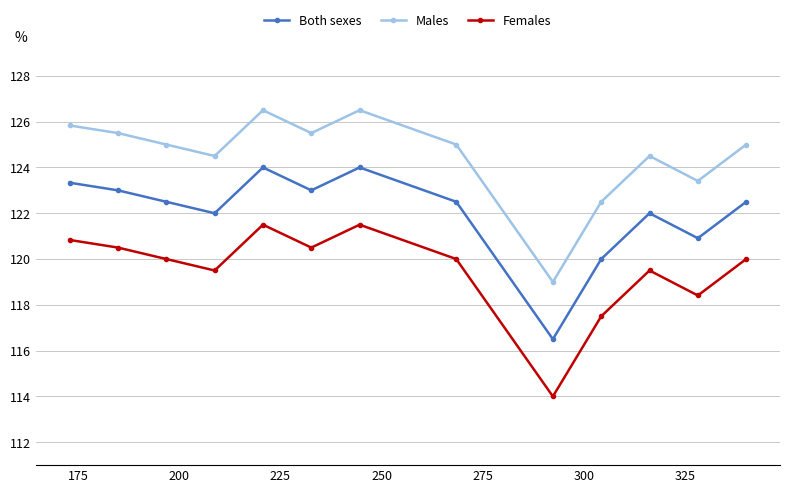

How many interior local valleys does the Males series have?

4